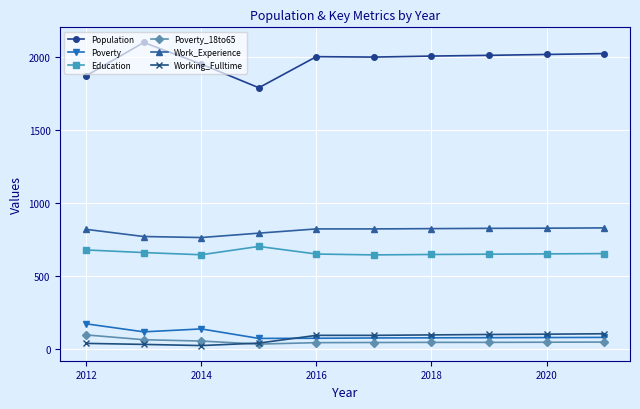

True or false: Education and Working_Fulltime intersect in this chart.

False